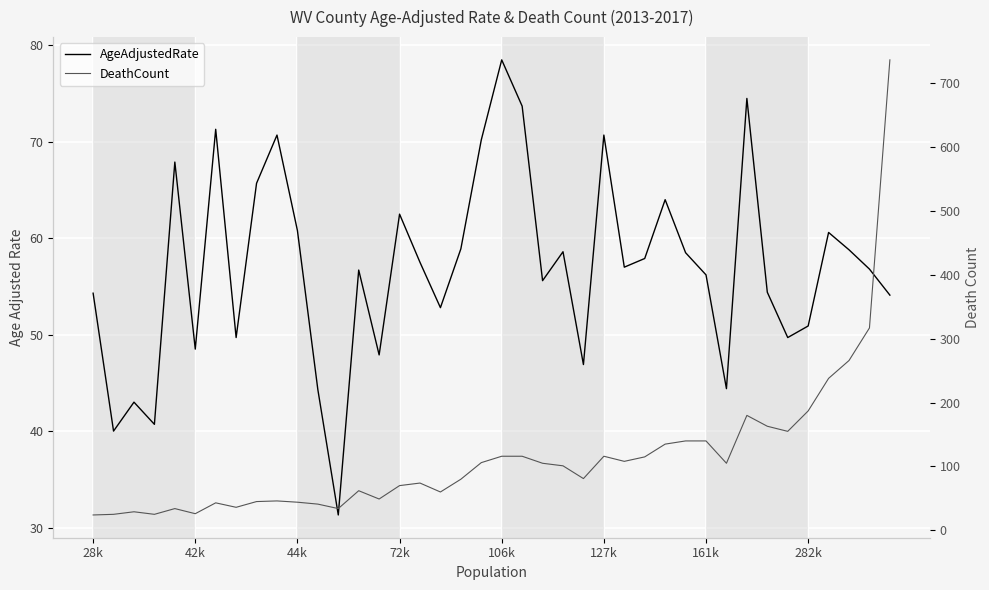

At how many categories does at least one series exceed 454?

1